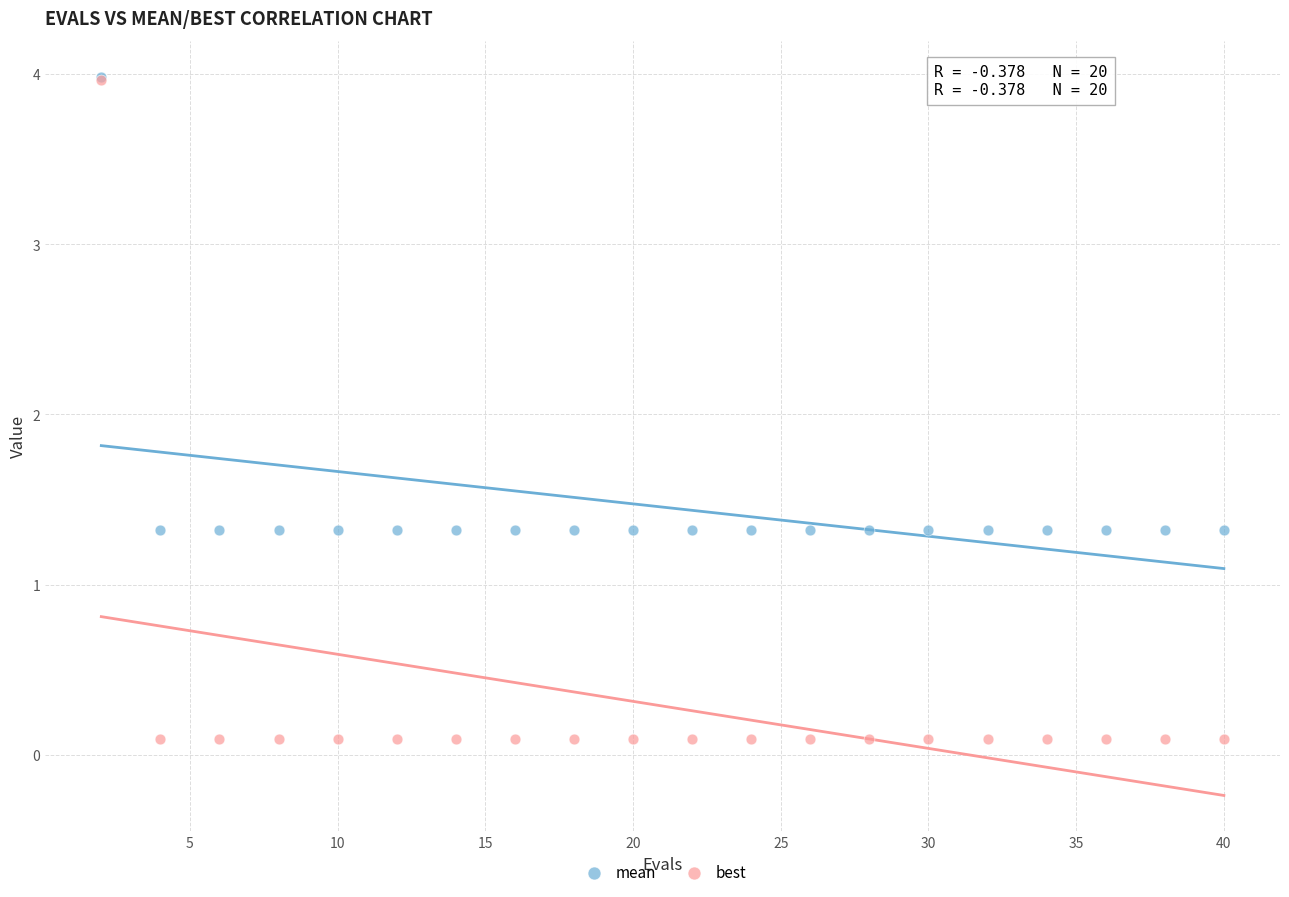

What are all the series names shown in the legend?

mean, best